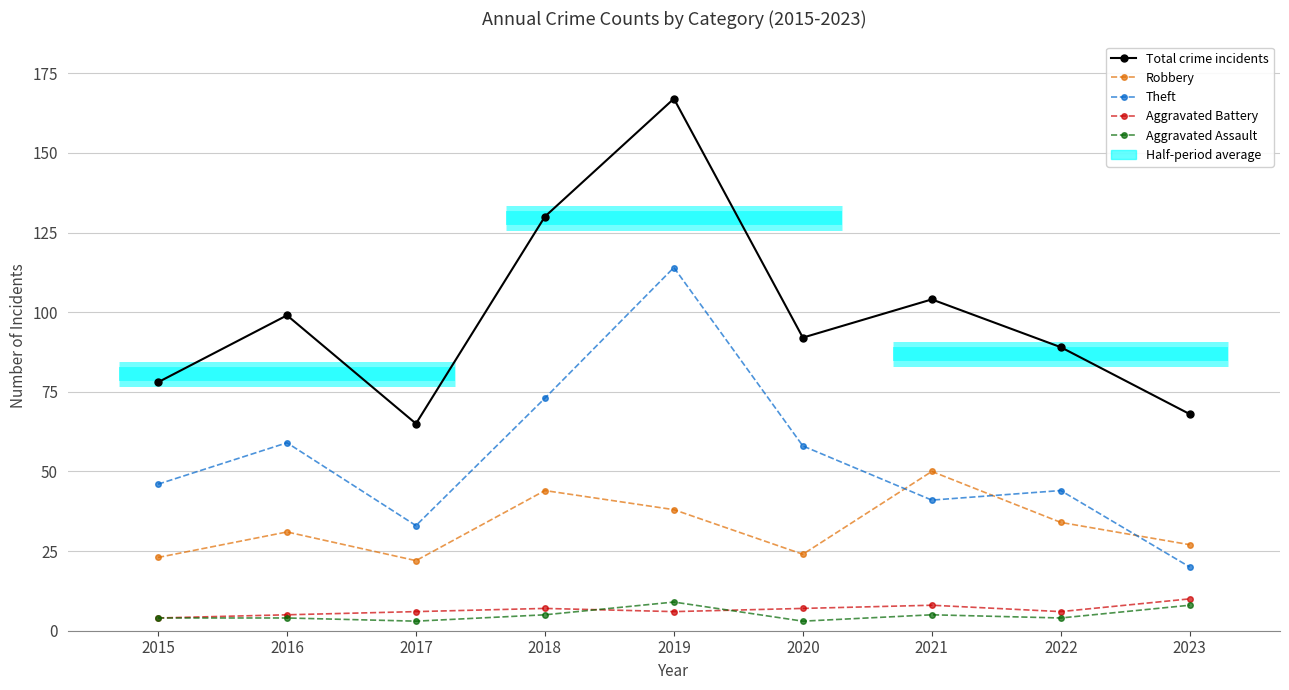

At which category does the chart reach its minimum across all series?

2017